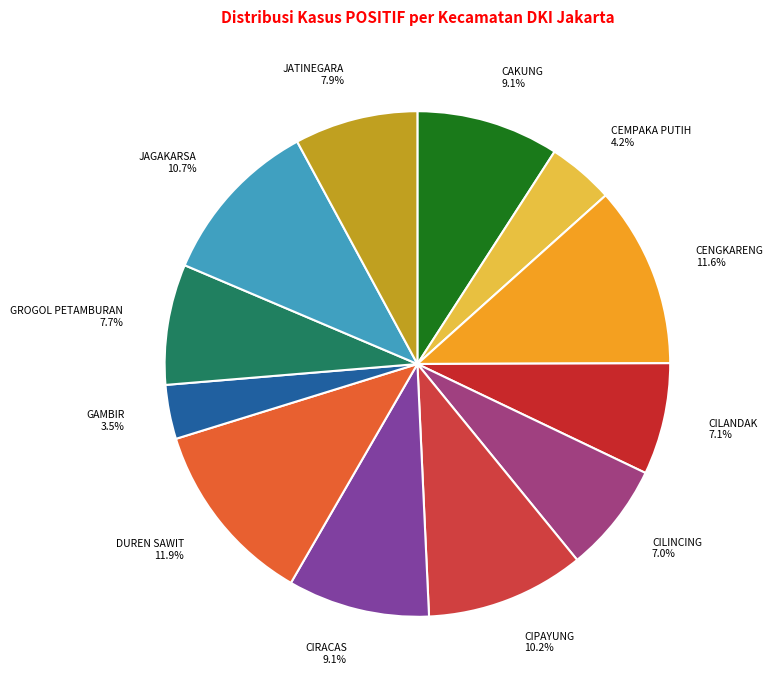

Is the sum of DUREN SAWIT and CAKUNG greater than half?

No